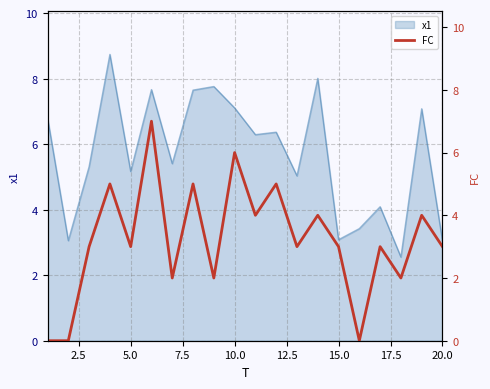

True or false: the data has more than 1 interior local peaks.

True